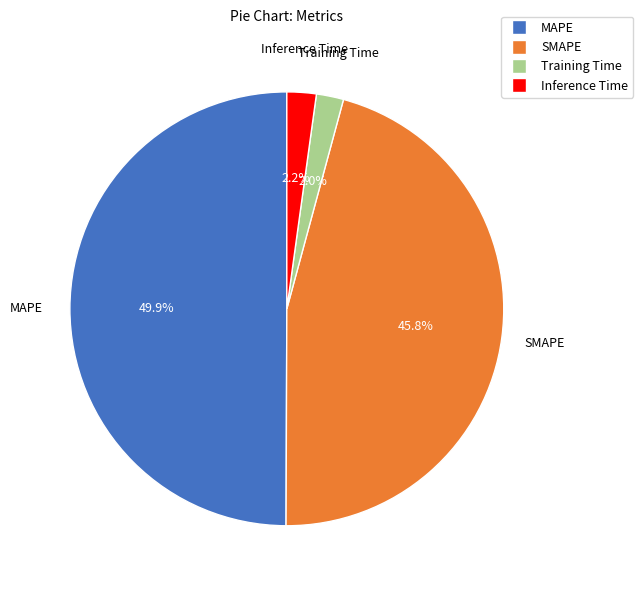

Combined, what portion of the pie is Training Time and Inference Time?

4.2%